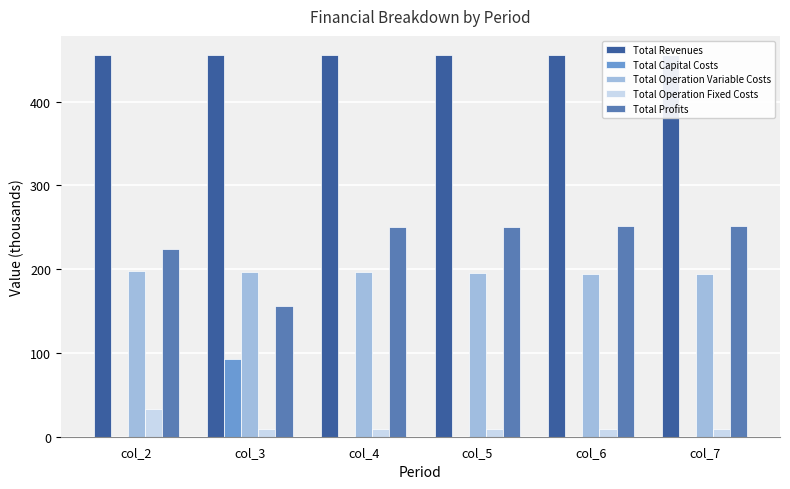

Does the chart contain any negative values?

No